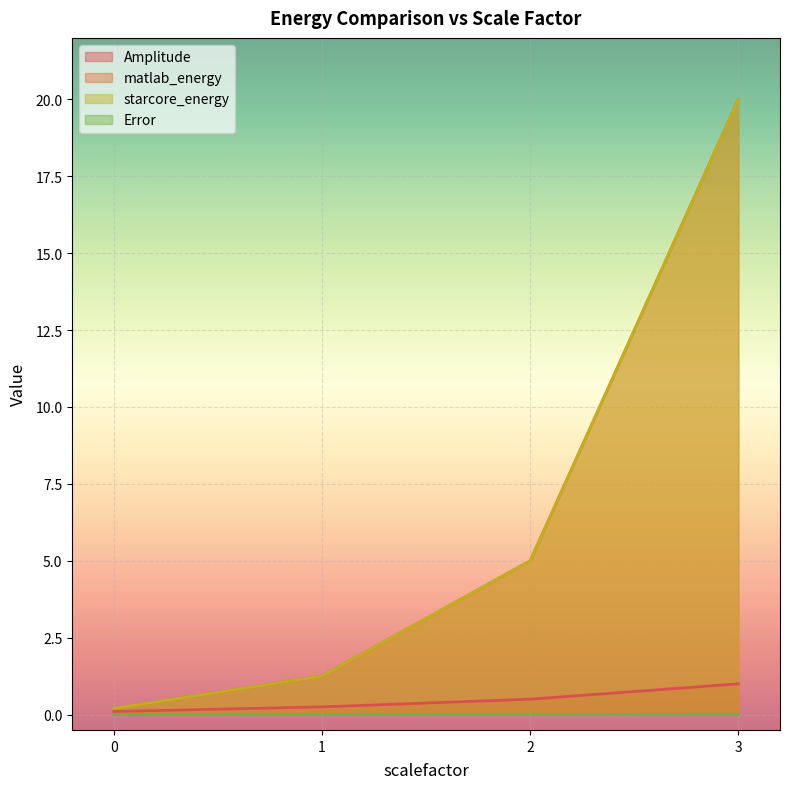

What is the minimum value for matlab_energy?

0.2